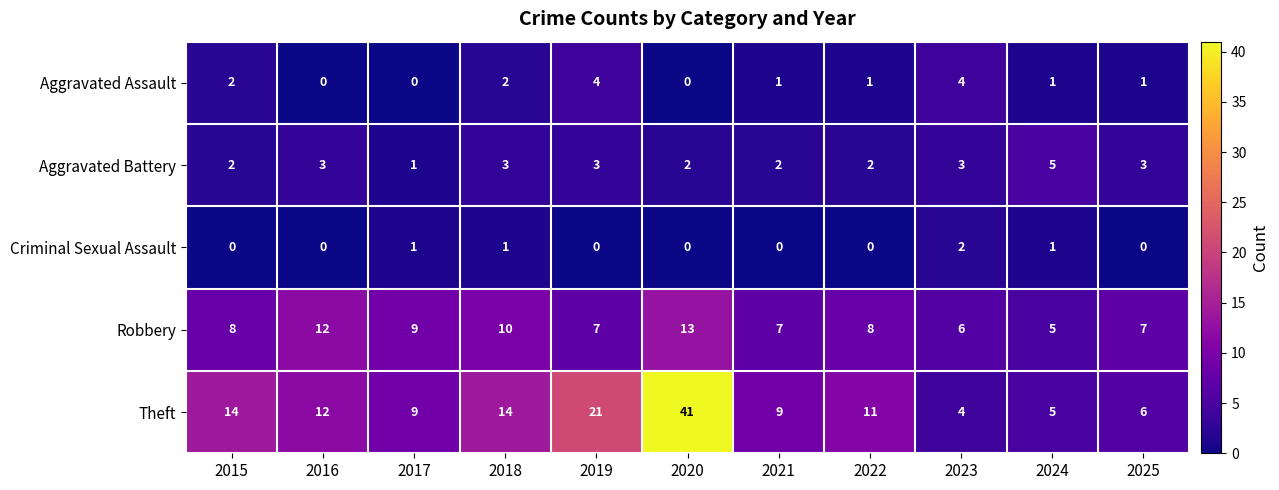

What is the greatest value displayed?

41